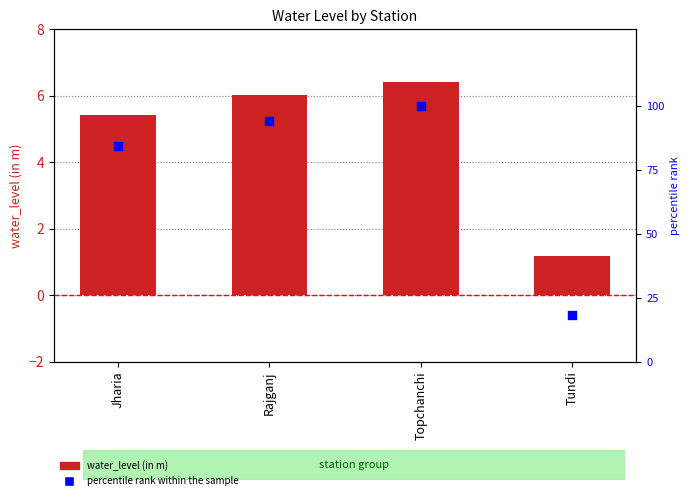

Which series has the largest Y range (max minus min)?

percentile rank within the sample